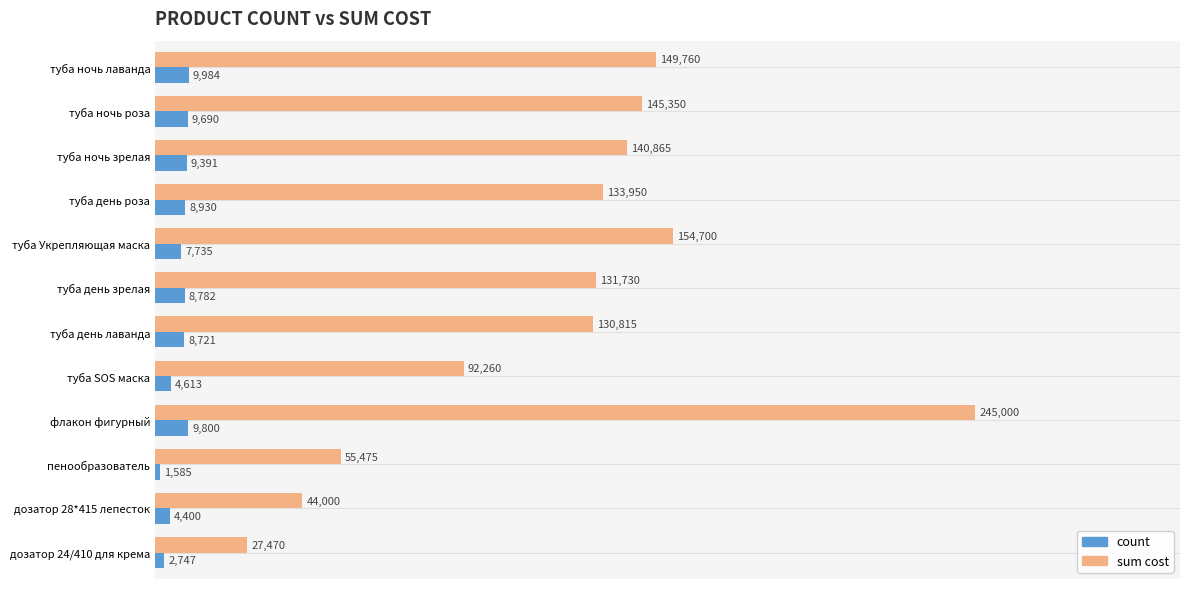

Which category has the highest value in the sum cost series?

флакон фигурный